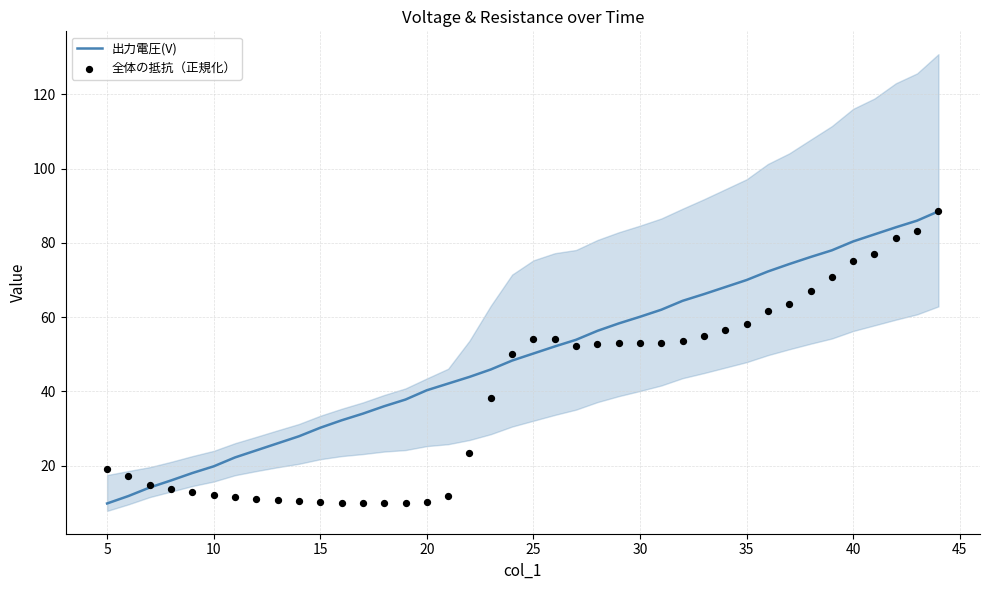

At how many categories does at least one series exceed 82?

4